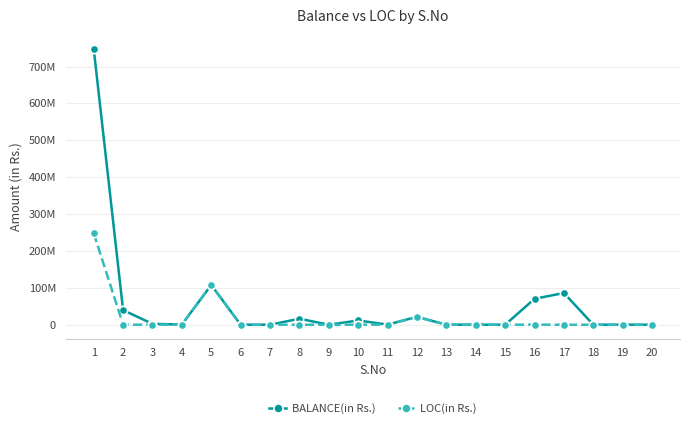

What is the difference between the second highest and minimum values in the BALANCE(in Rs.) series?

107816911